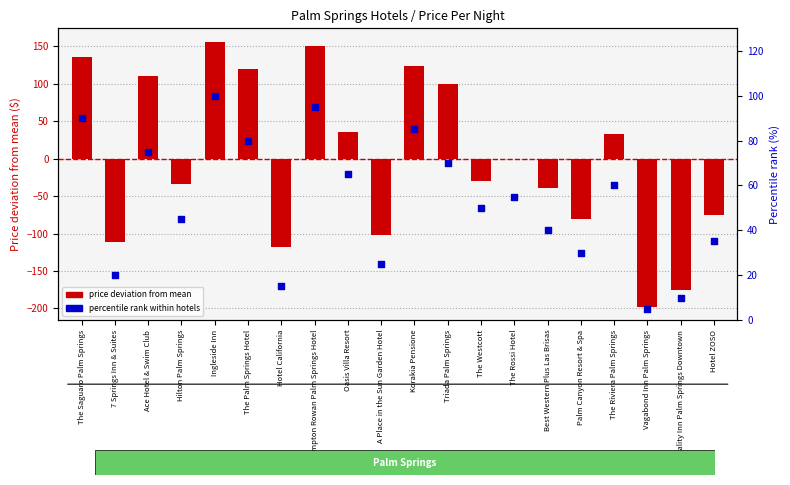

Which series has the largest total across all categories?

percentile rank within hotels